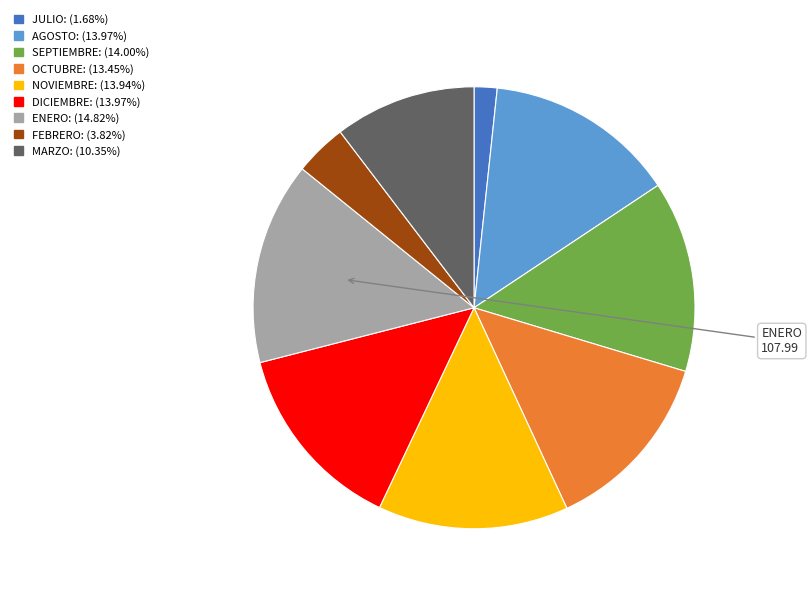

Is there any slice that represents more than half of the pie?

No